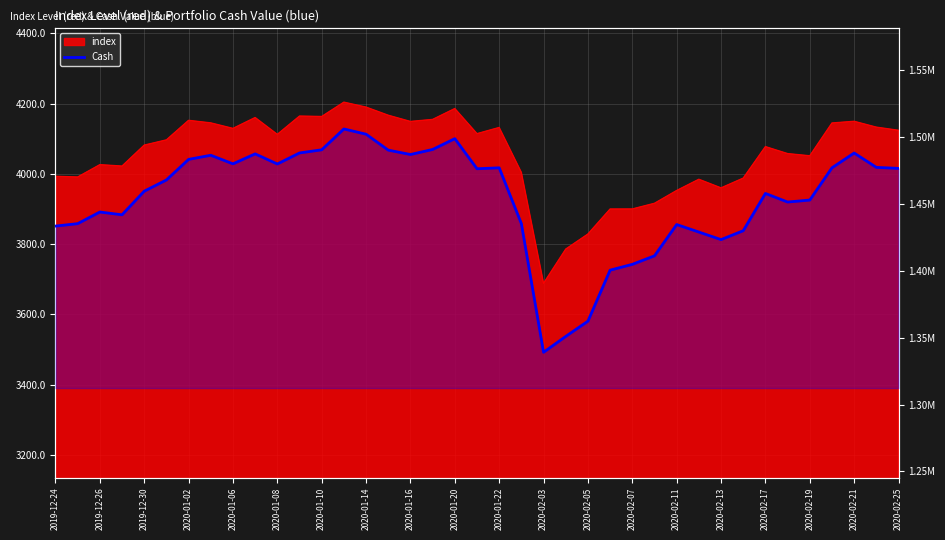

How many data points does each series have?

39